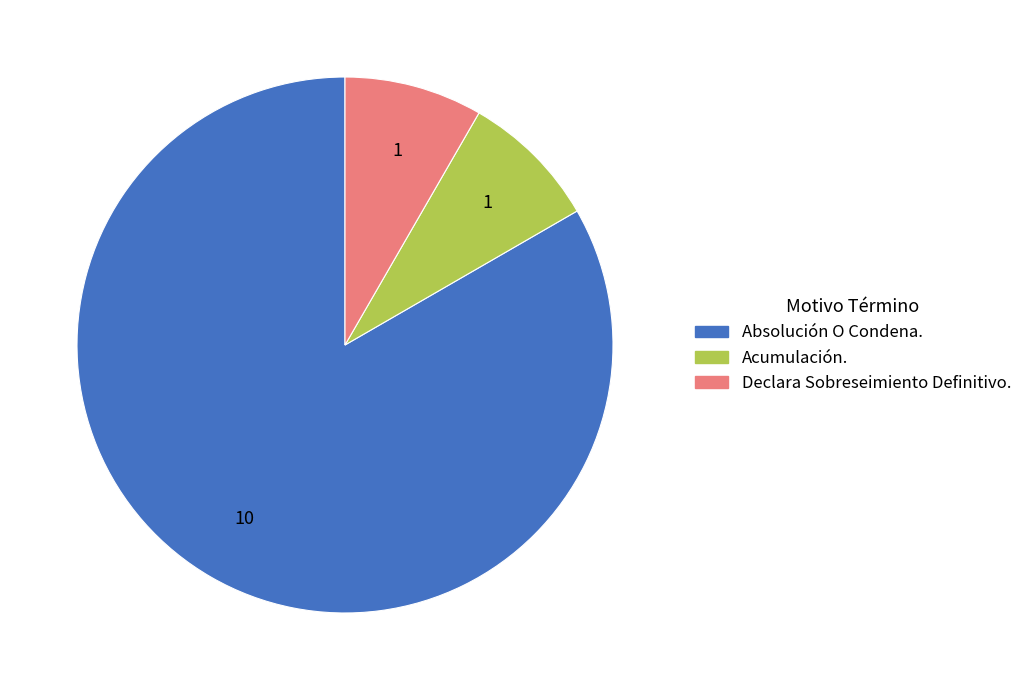

What is the majority slice?

Absolución O Condena.